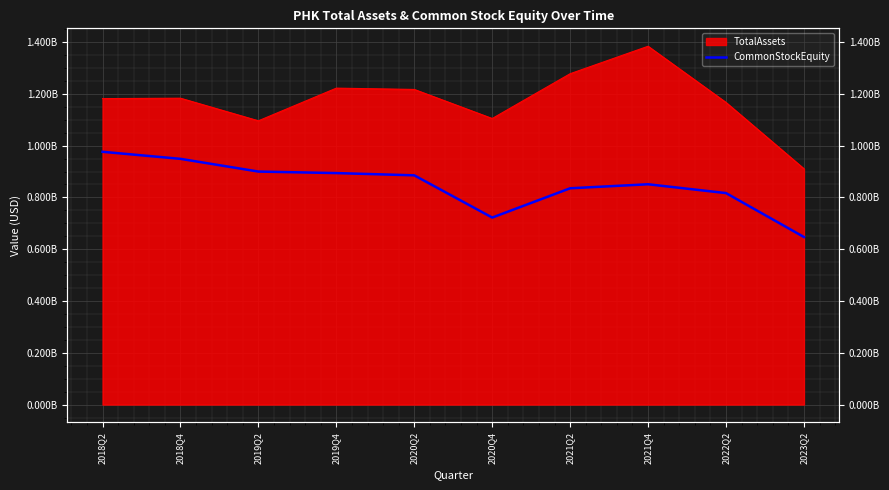

Where is the data nearest to the value 811670500?

2022Q2